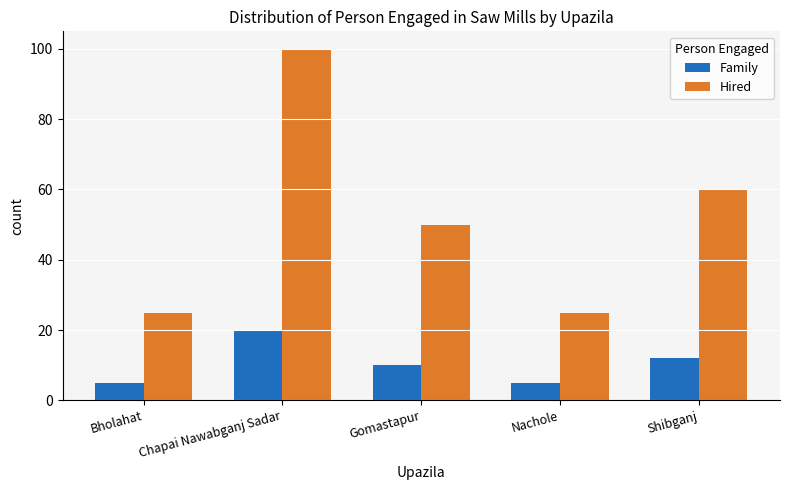

List the series in order of their overall mean, lowest first.

Family, Hired